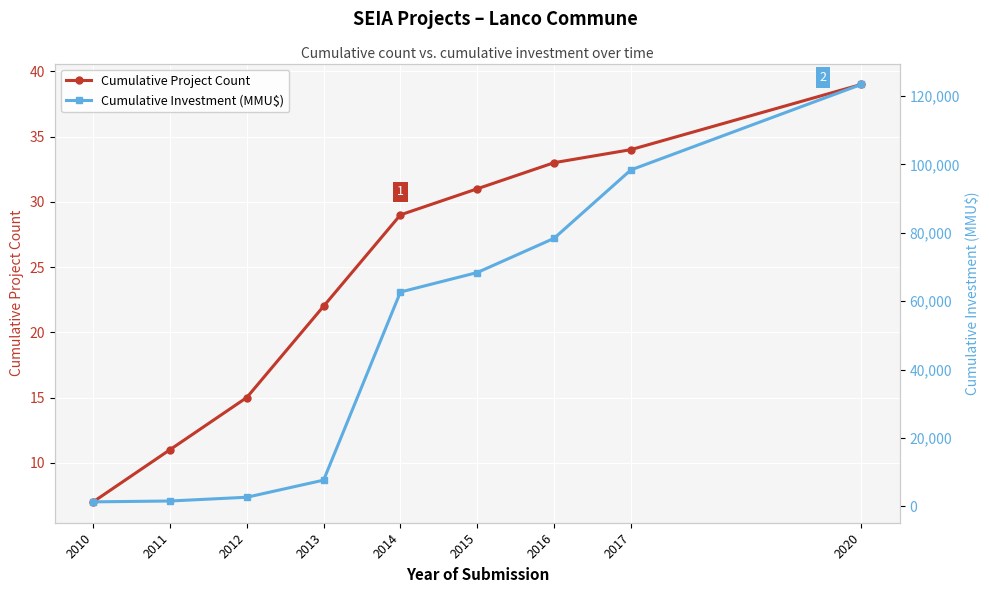

True or false: Cumulative Investment (MMU$) and Cumulative Project Count cross at least once.

False